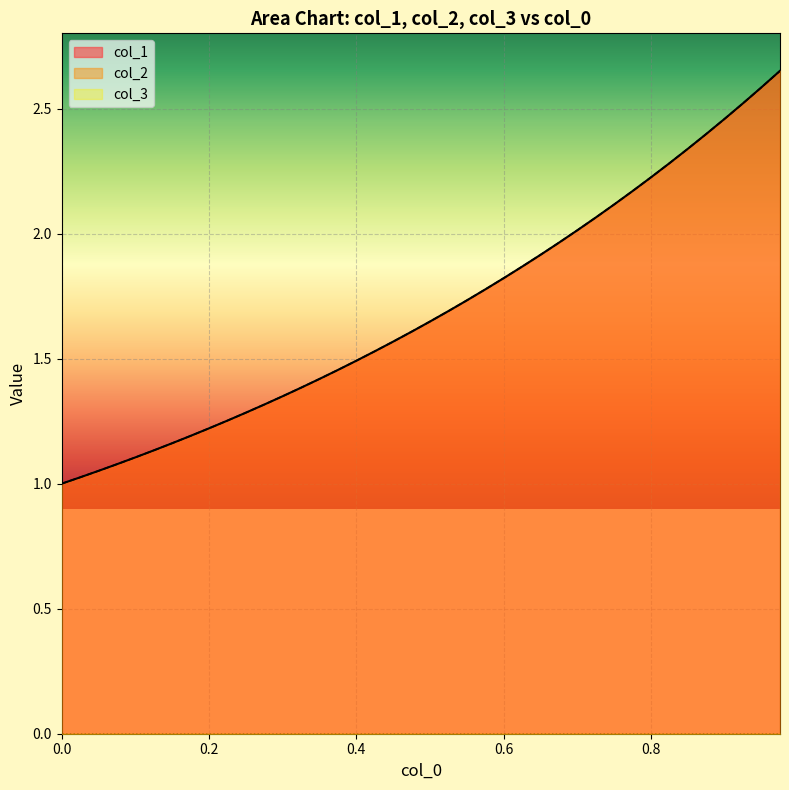

What is the minimum value for col_1?

1.0